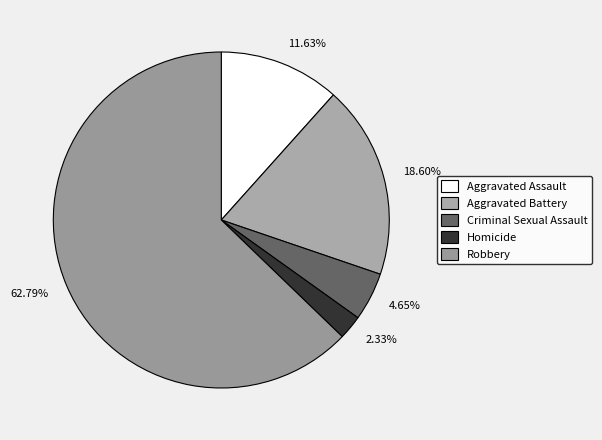

To the nearest percent, what is the difference between the largest and smallest slice percentages?

60%